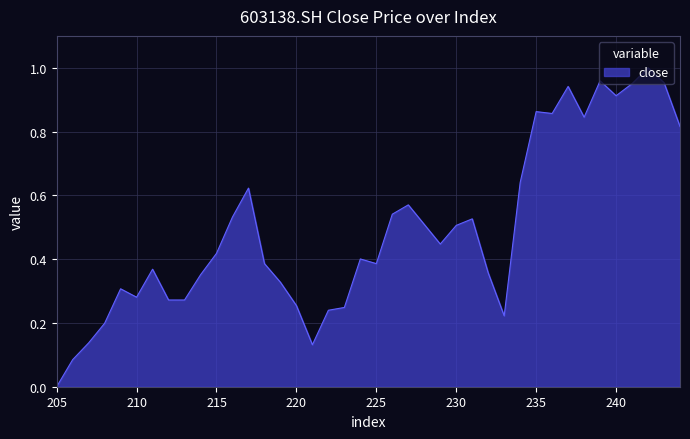

List the labels in order of value, largest first.

242, 239, 243, 241, 237, 240, 235, 236, 238, 244, 234, 217, 227, 226, 216, 231, 228, 230, 229, 215, 224, 225, 218, 211, 232, 214, 219, 209, 210, 213, 212, 220, 223, 222, 233, 208, 207, 221, 206, 205